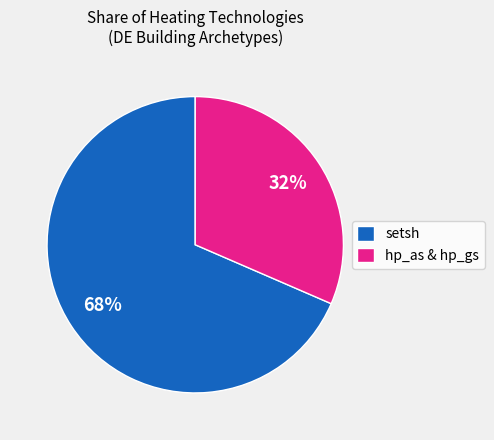

What is the largest slice in the pie chart?

setsh